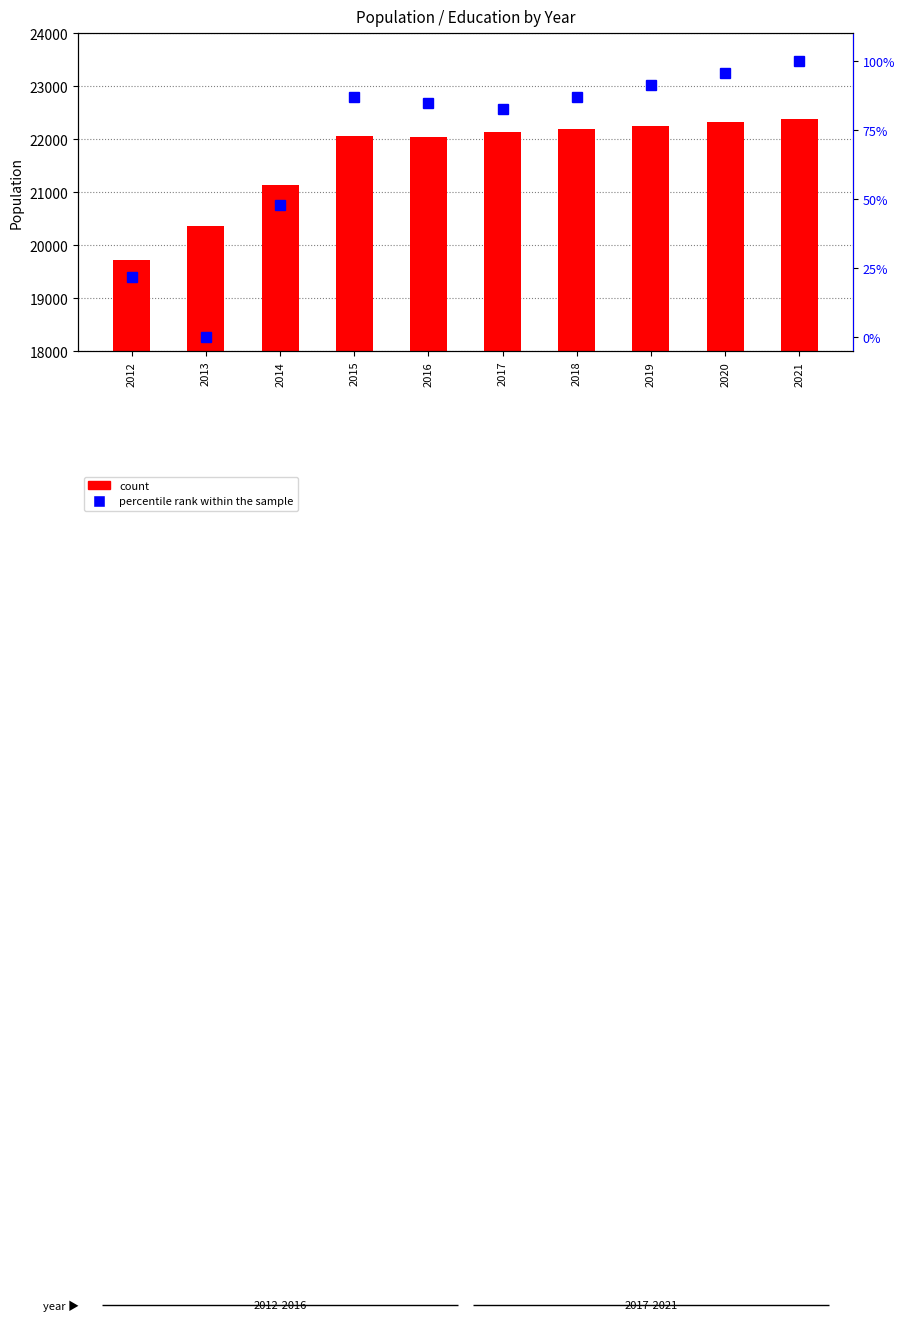

Where is percentile rank within the sample nearest to the value 50?

2014